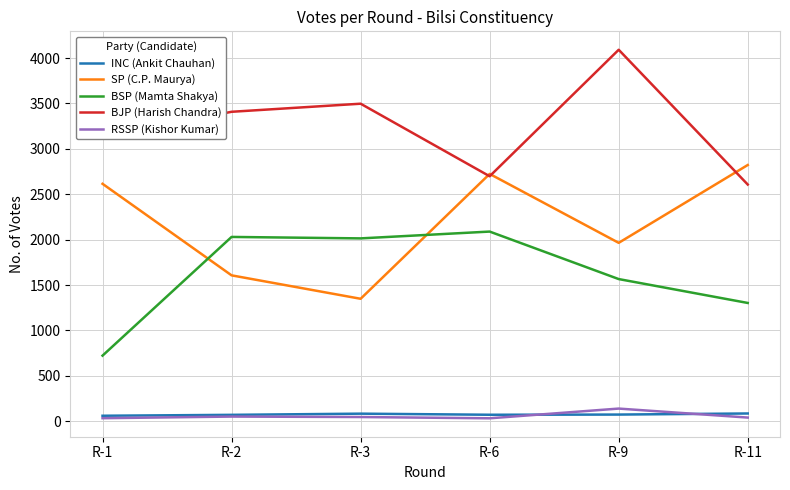

Is the value of BSP (Mamta Shakya) at R-11 greater than the value of RSSP (Kishor Kumar) at R-1?

Yes